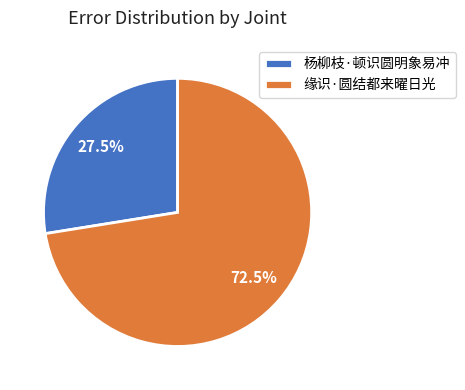

The 杨柳枝·顿识圆明象易冲 slice represents 15% of the pie. True or false?

False